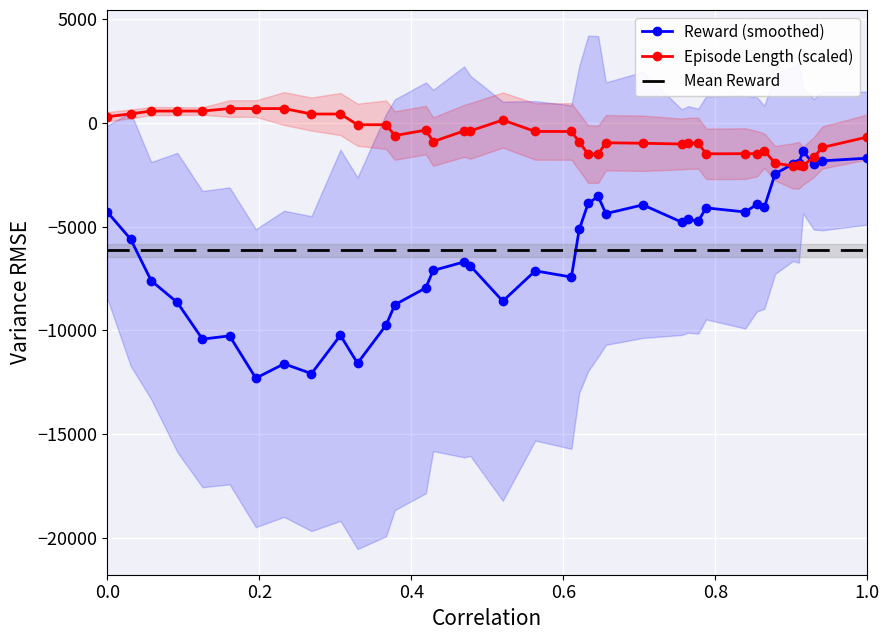

What is the average value of the Episode Length (scaled) series?

-636.9